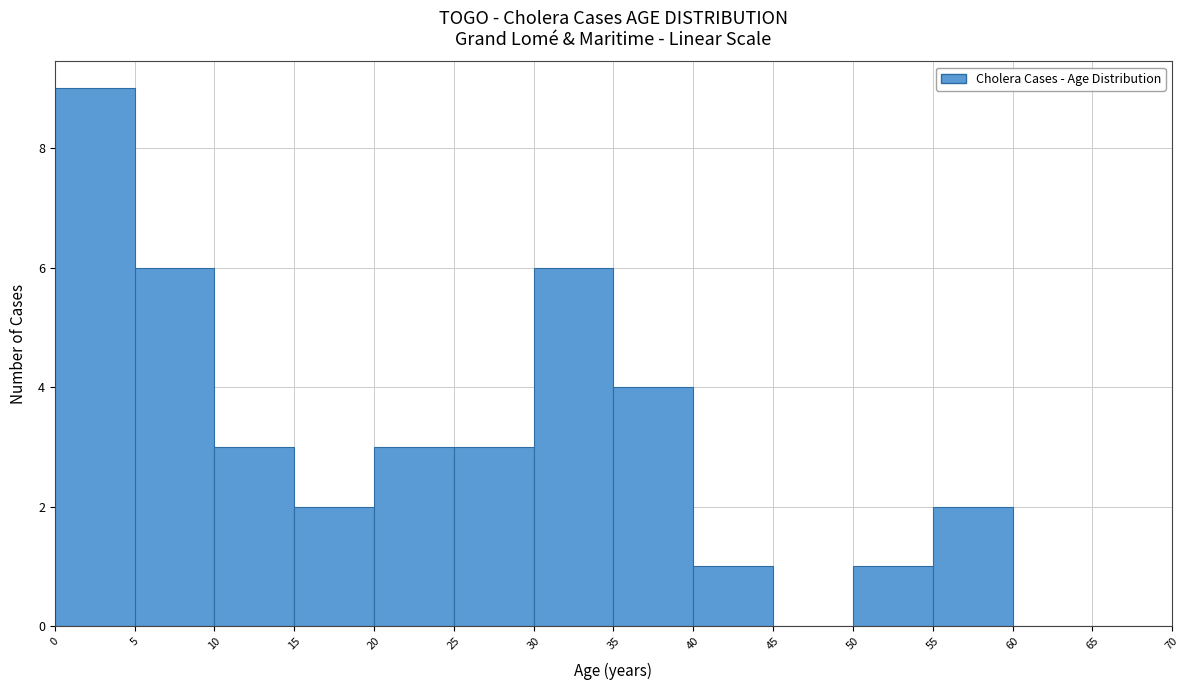

What is the height of the bar covering 35 to 40 on the x-axis? The values are not printed on the chart, so give them approximately, as read against the axis.

4